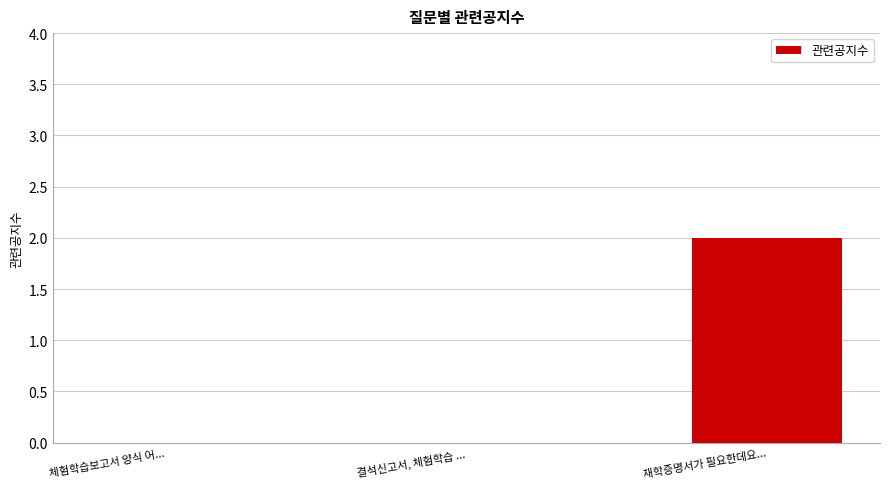

Is it true that the value at 재학증명서가 필요한데요... is 1?

False